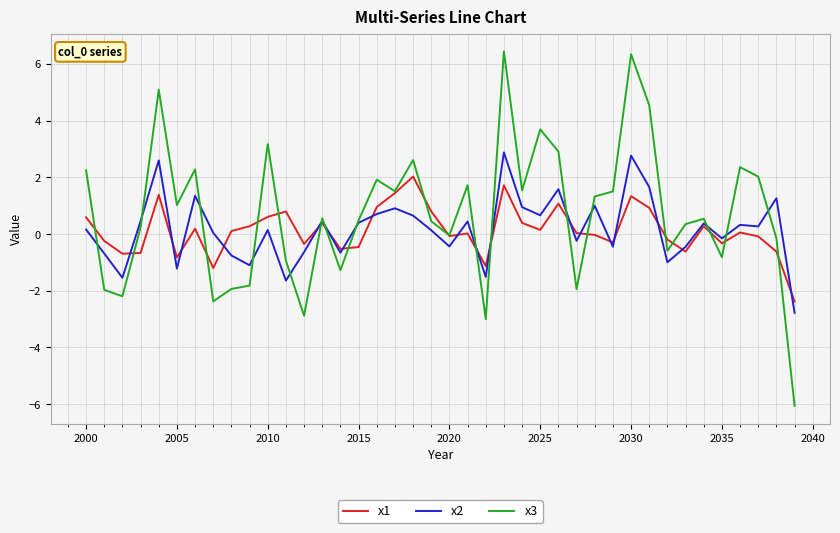

Which series has the largest range (max minus min)?

x3